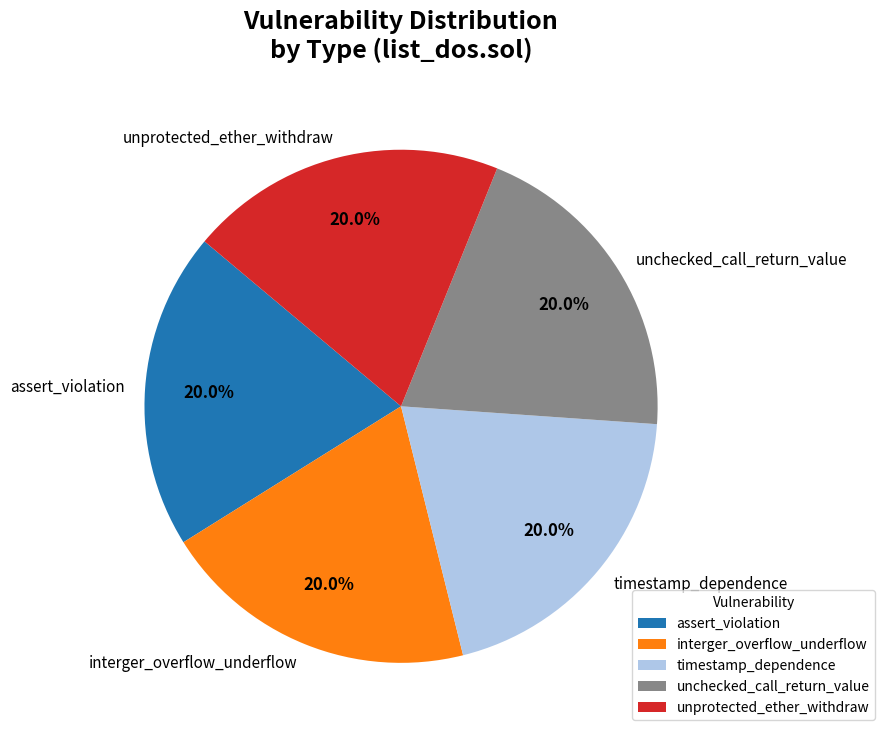

How much of the chart is everything except interger_overflow_underflow?

80.0%